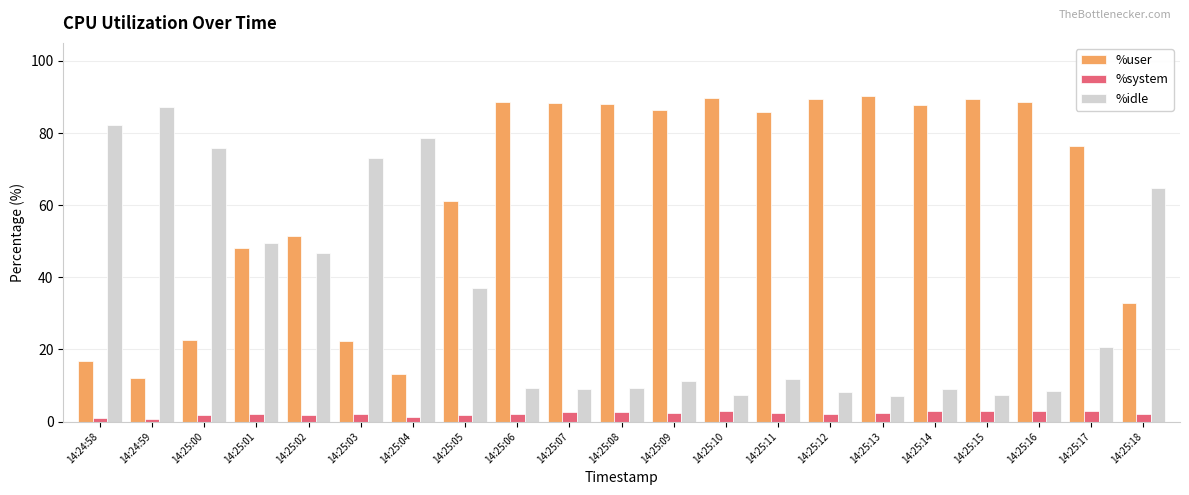

What is the sum of the %user values at 14:25:12 and 14:25:16?

178.3